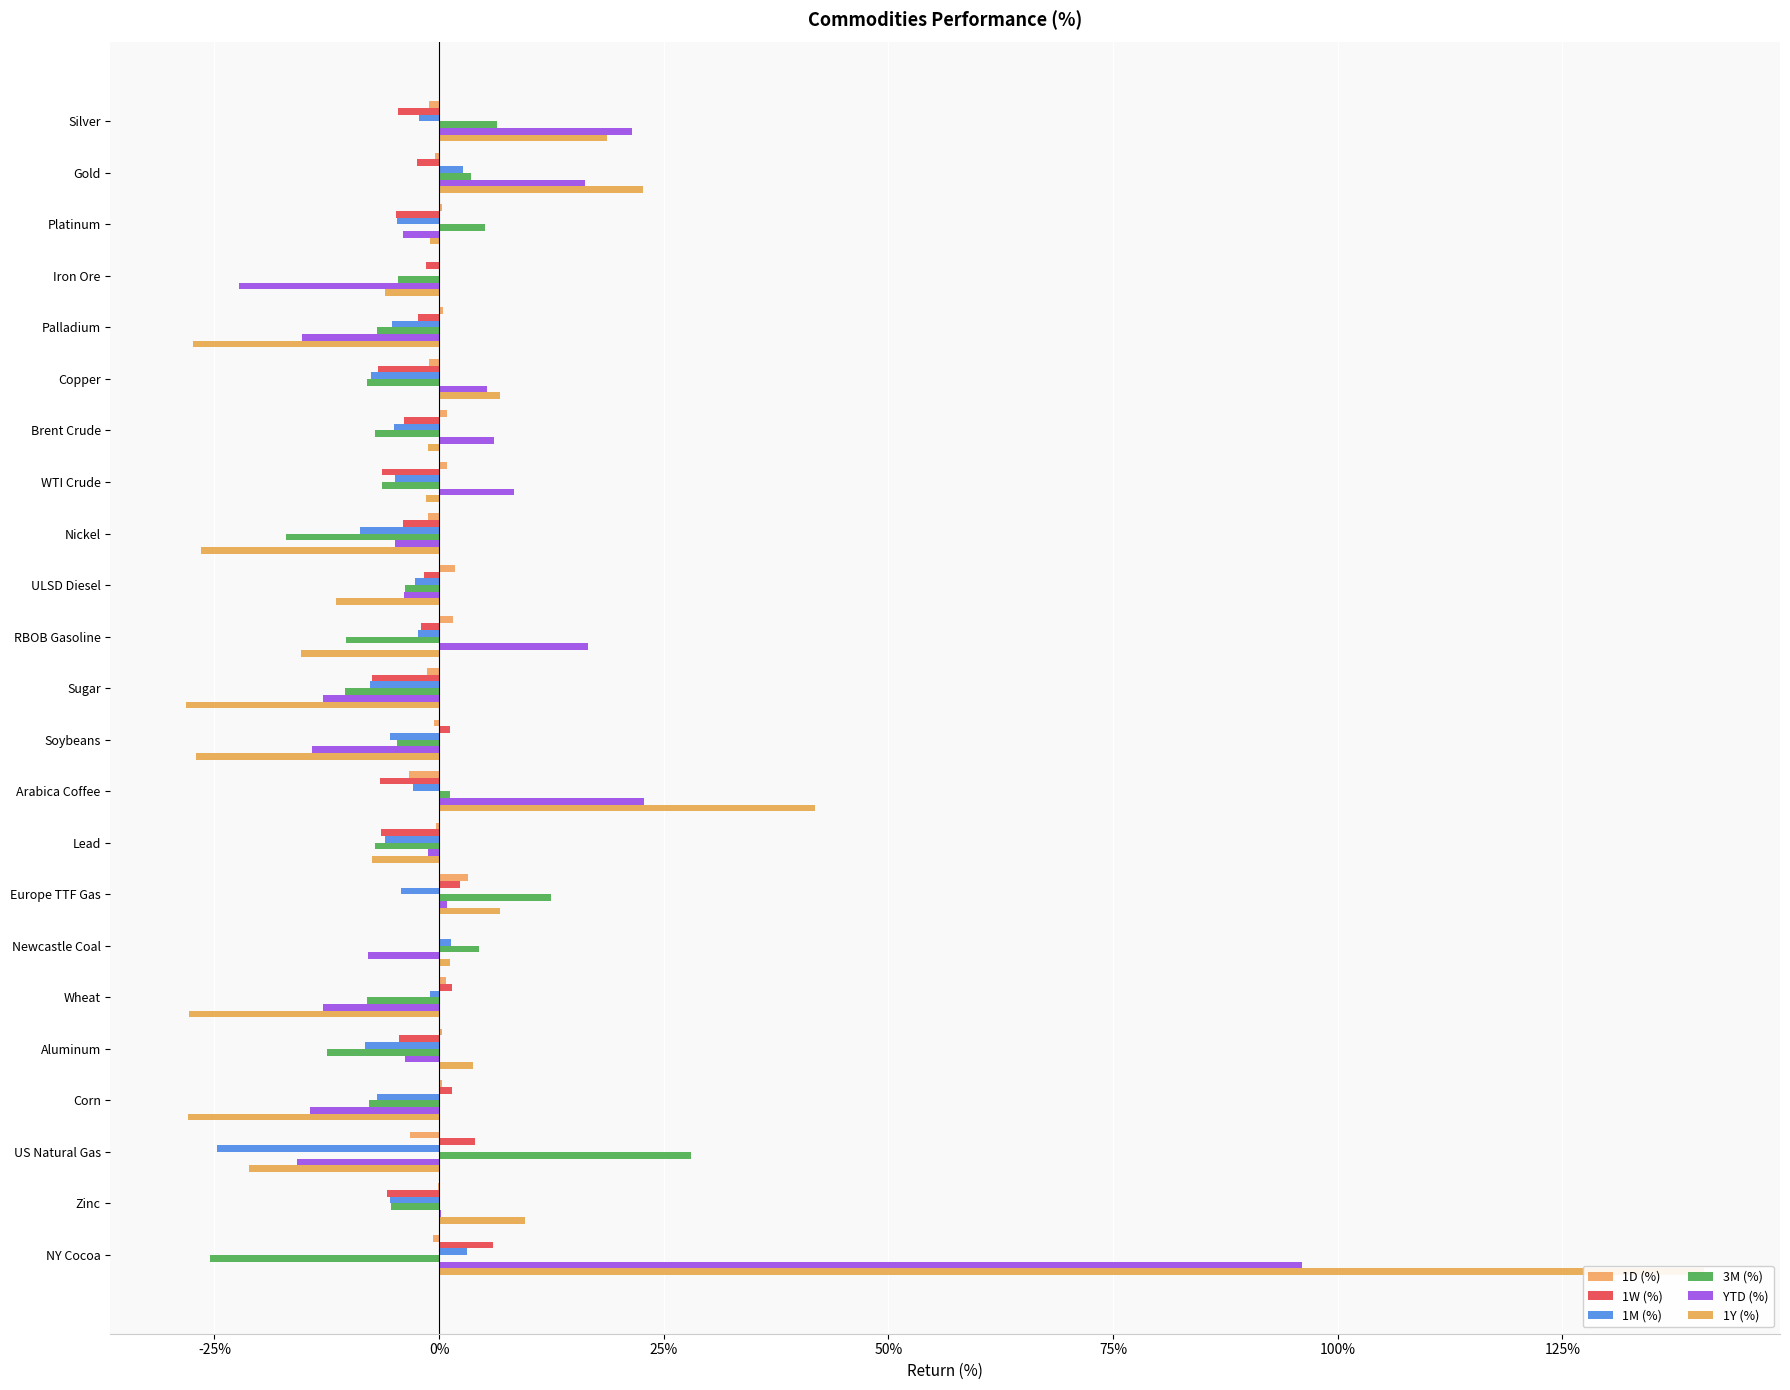

The value of 1Y (%) at Newcastle Coal is 0.0. True or false?

False